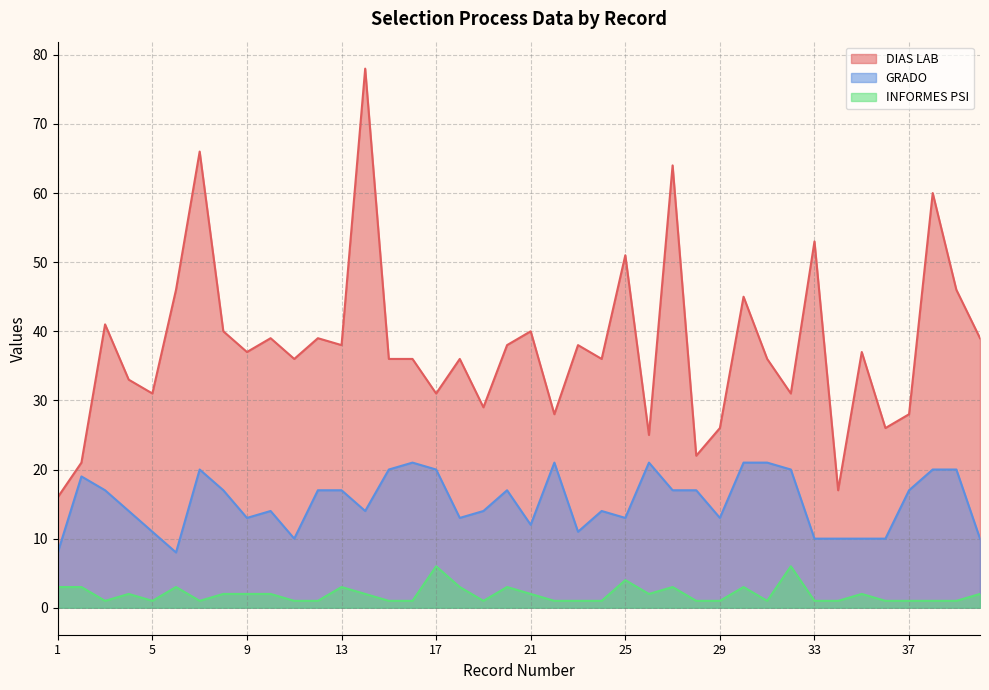

Does the chart have visible grid lines?

Yes